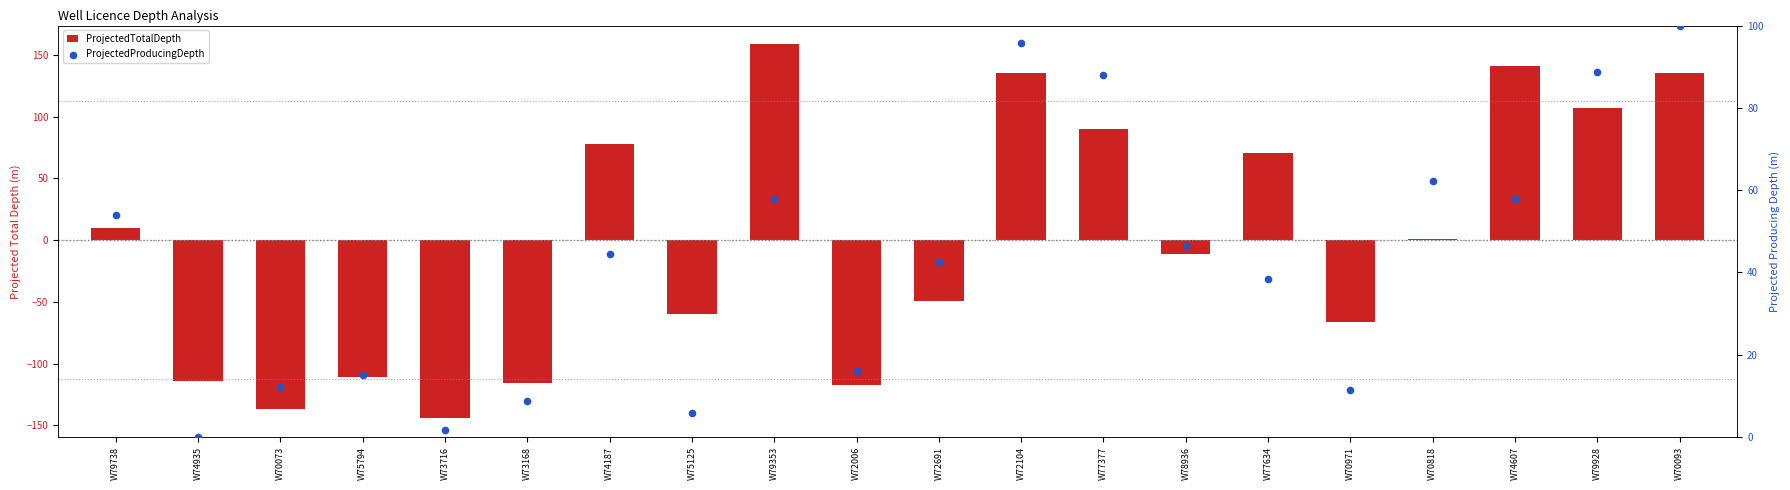

What is the total value across all series at W70073?

-125.0